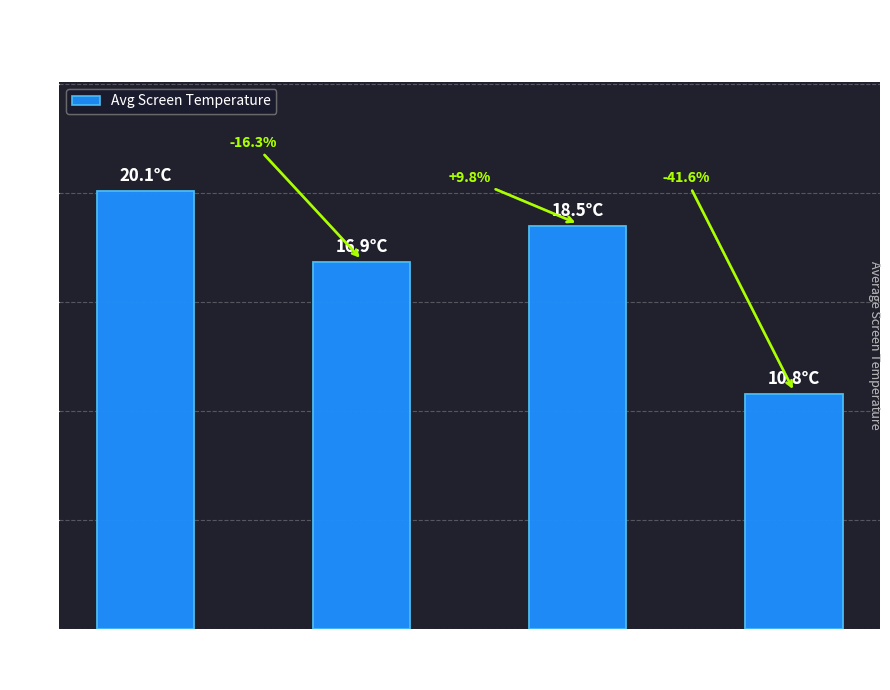

What position from the right is F?

4